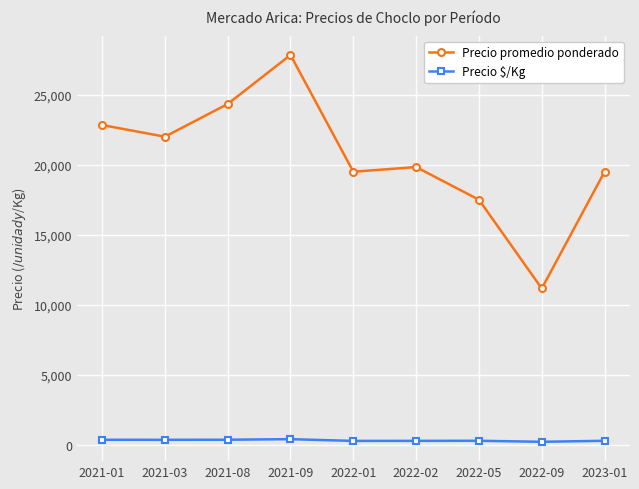

What is the total value across all series at 2021-09?

28247